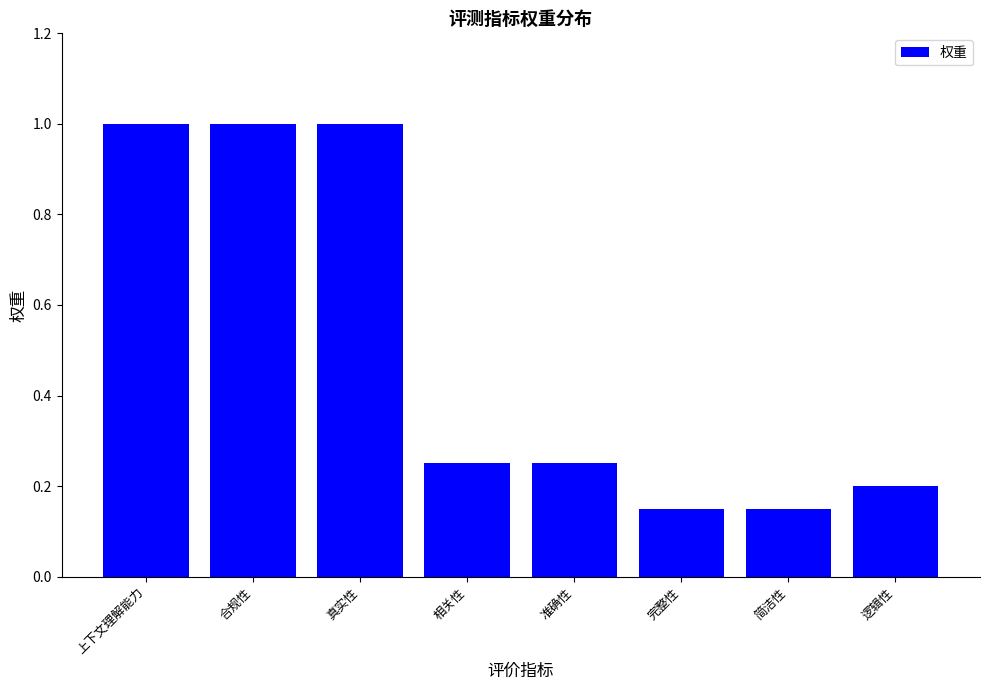

What position from the right is 完整性?

3